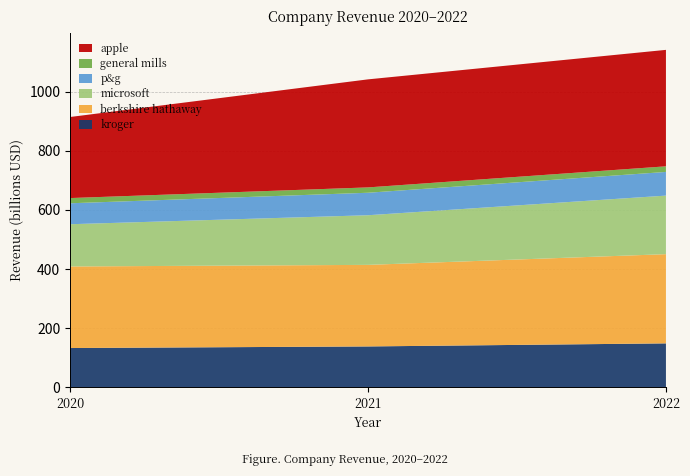

Reading right to left, list all the values displayed in this chart.

kroger: 148258	137888	132498
berkshire hathaway: 302089	276203	276203
microsoft: 198270	168088	143015
p&g: 80187	76118	70950
general mills: 18993	18127	17626
apple: 394328	365817	274515